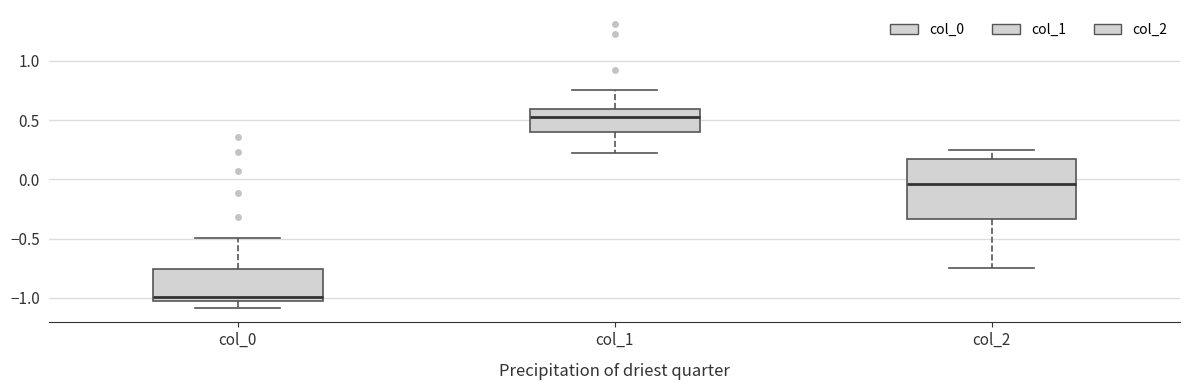

Reading left to right, read every box against the y-axis: the position of its median line, the range the box covers, and the ends of its whiskers. The values are not printed on the chart, so give them approximately, as read against the axis.

col_0: median -1.00 (just above the box's lower edge), box -1.00 to -0.75, whiskers -1.10 to -0.50
col_1: median 0.55, box 0.40 to 0.60, whiskers 0.25 to 0.75
col_2: median -0.05, box -0.35 to 0.15, whiskers -0.75 to 0.25